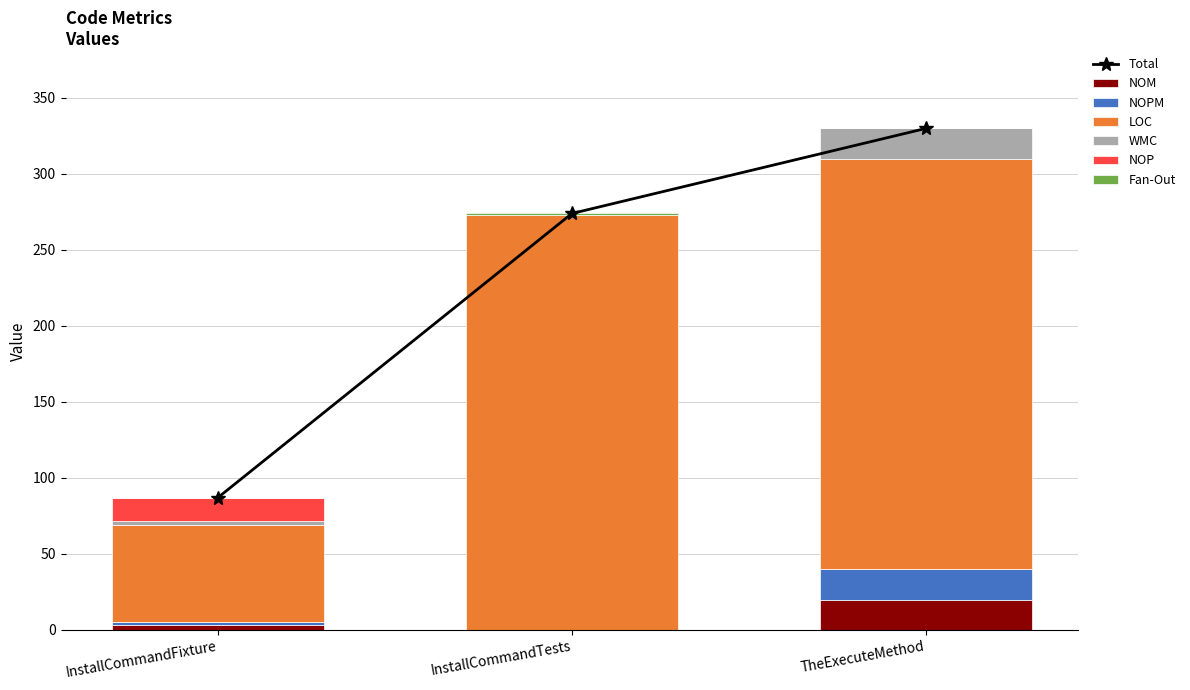

Reading left to right, transcribe all the data shown in this chart.

NOM: 3	0	20
NOPM: 2	0	20
LOC: 64	273	270
WMC: 3	0	20
NOP: 15	0	0
Fan-Out: 0	1	0